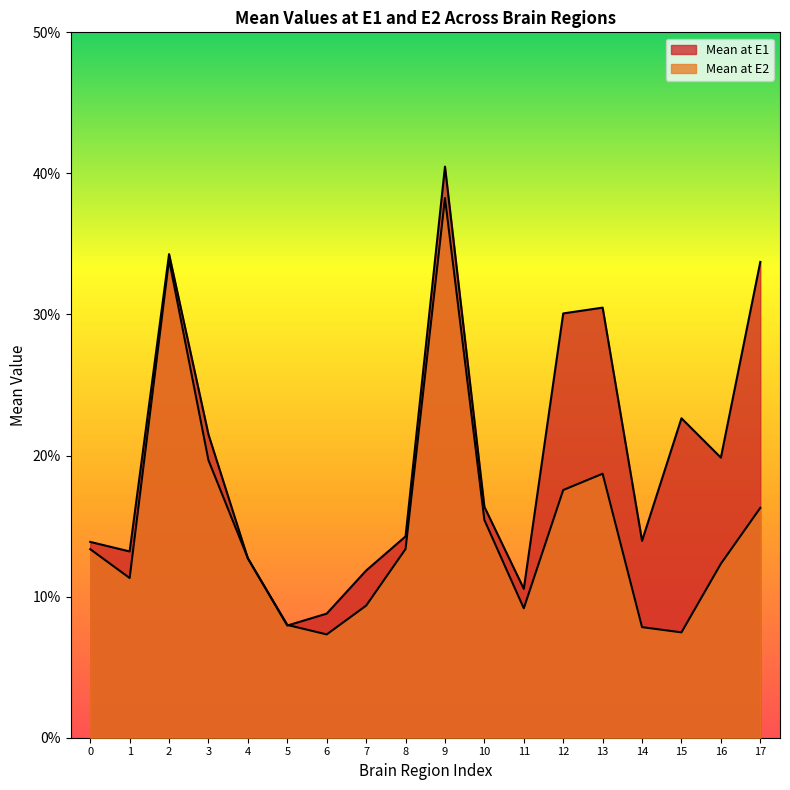

What is the value of the Mean at E2 point at the 3rd from the left?

0.3